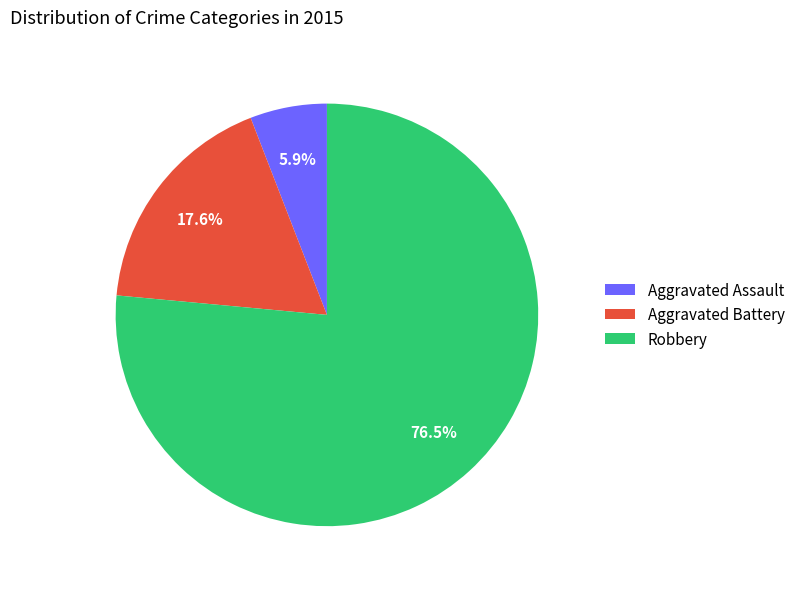

Approximately how many times larger is the value at Aggravated Assault compared to Robbery?

0.1